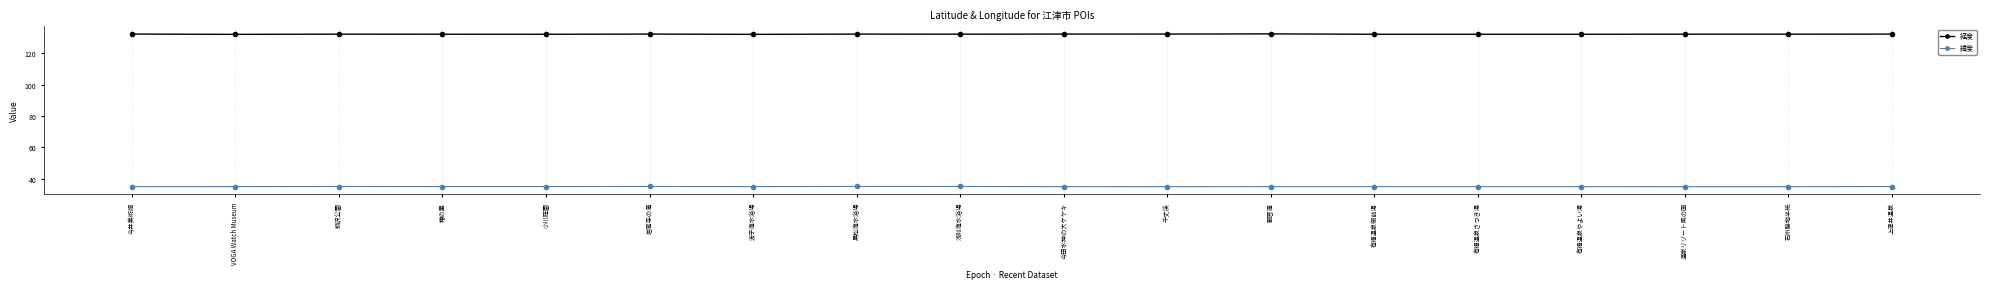

What value does the 経度 series have at VOGA Watch Museum?

132.1